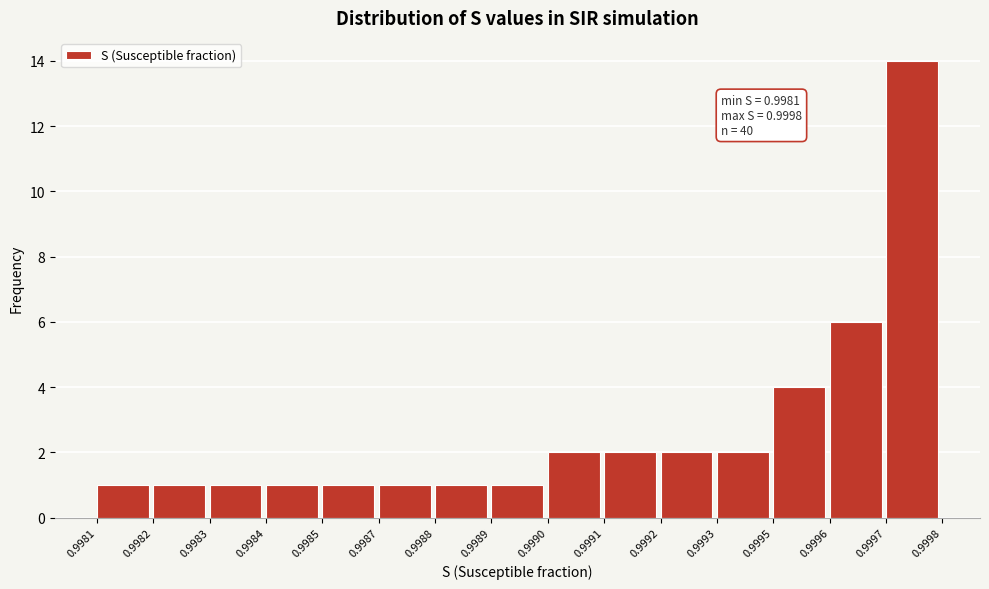

Reading left to right, list all the values displayed in this chart.

0.9981=1	0.9982=1	0.9983=1	0.9984=1	0.9985=1	0.9987=1	0.9988=1	0.9989=1	0.9990=2	0.9991=2	0.9992=2	0.9993=2	0.9995=4	0.9996=6	0.9997=14